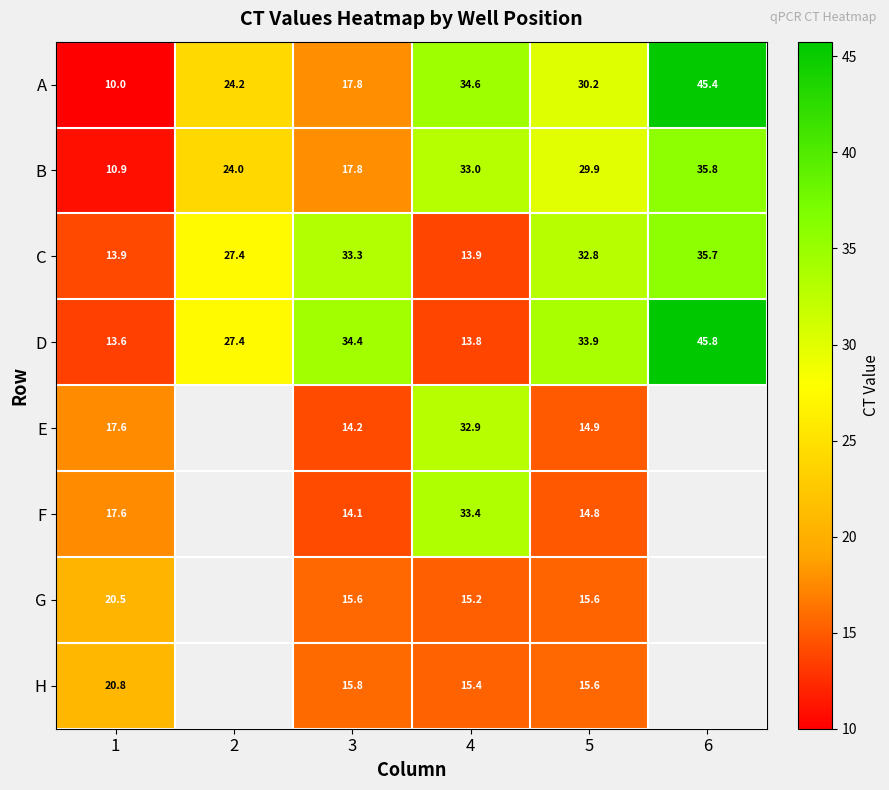

What is the difference between the A values at 2 and 3?

6.4